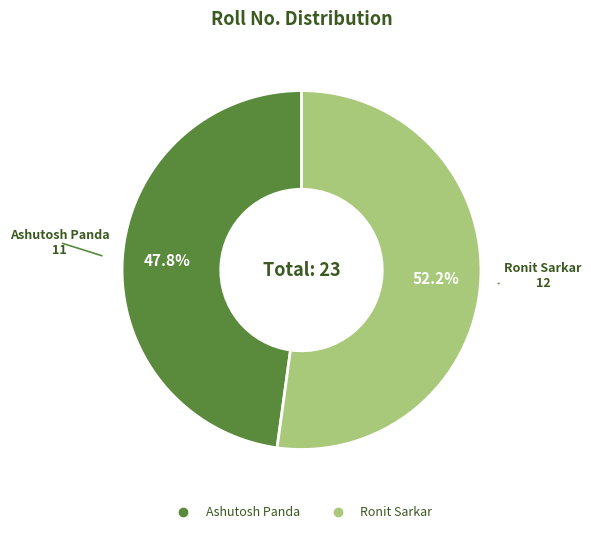

What percentage is the Ashutosh Panda slice, to the nearest percent?

48%